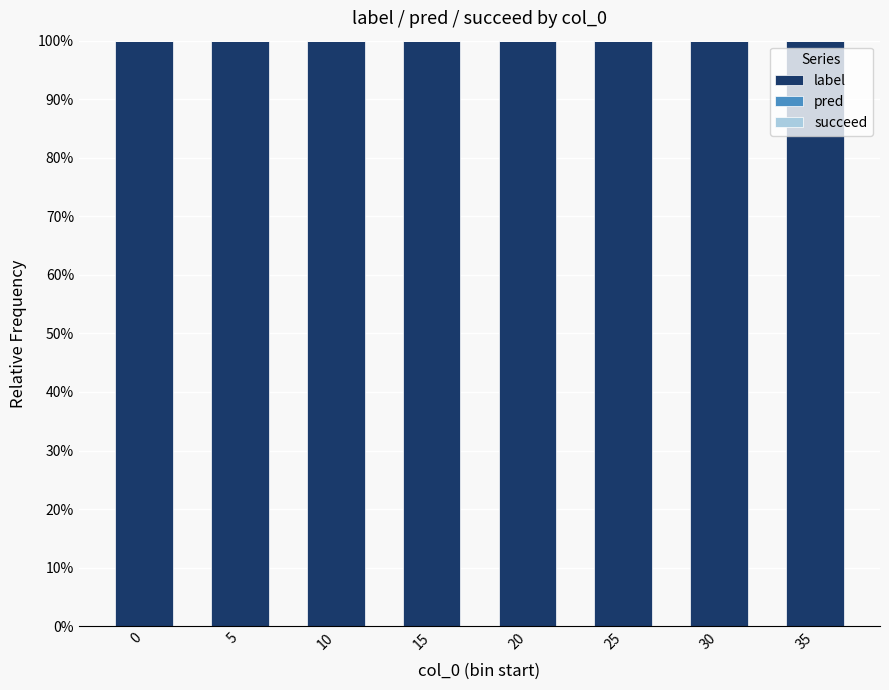

Are the bars horizontal?

No